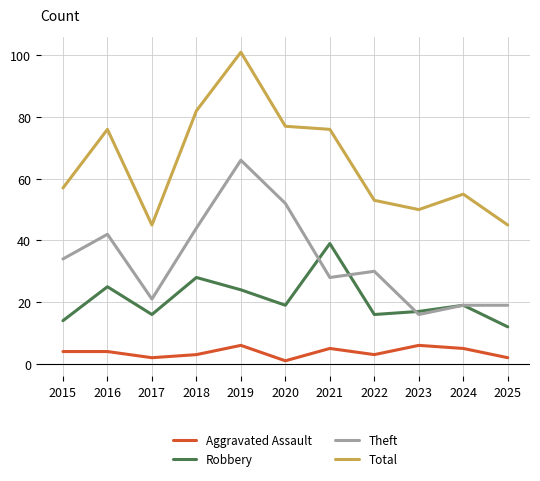

True or false: Robbery and Aggravated Assault cross at least once.

False